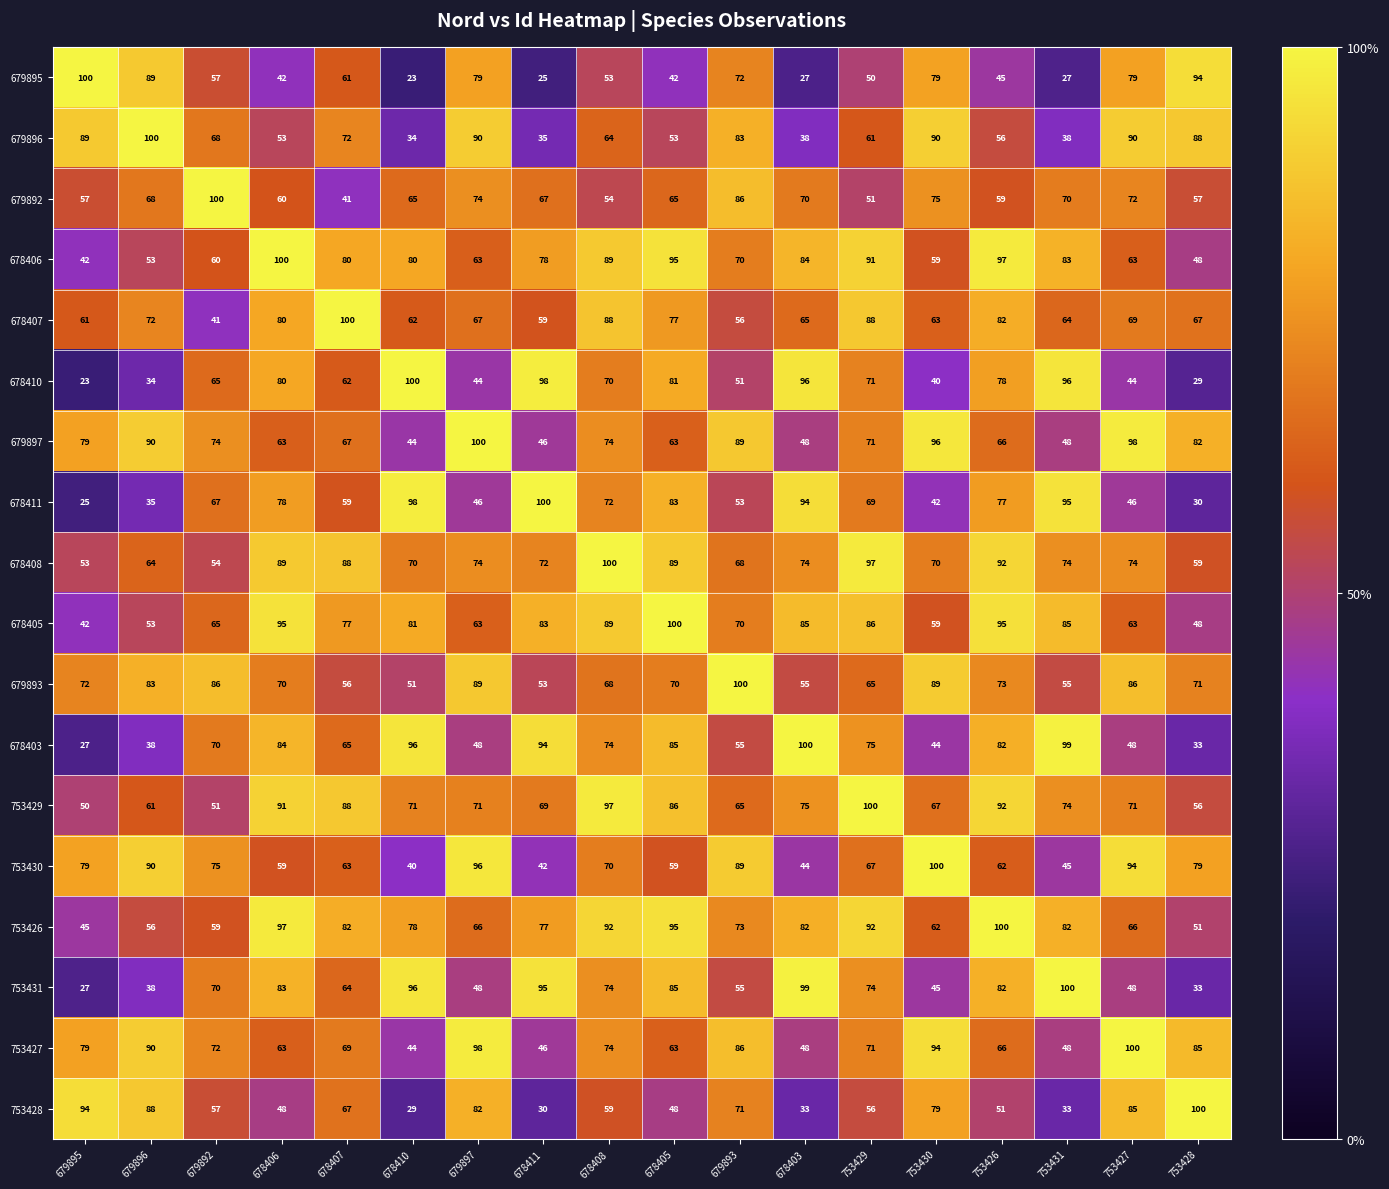

At which label does 753426 first exceed 78?

678406